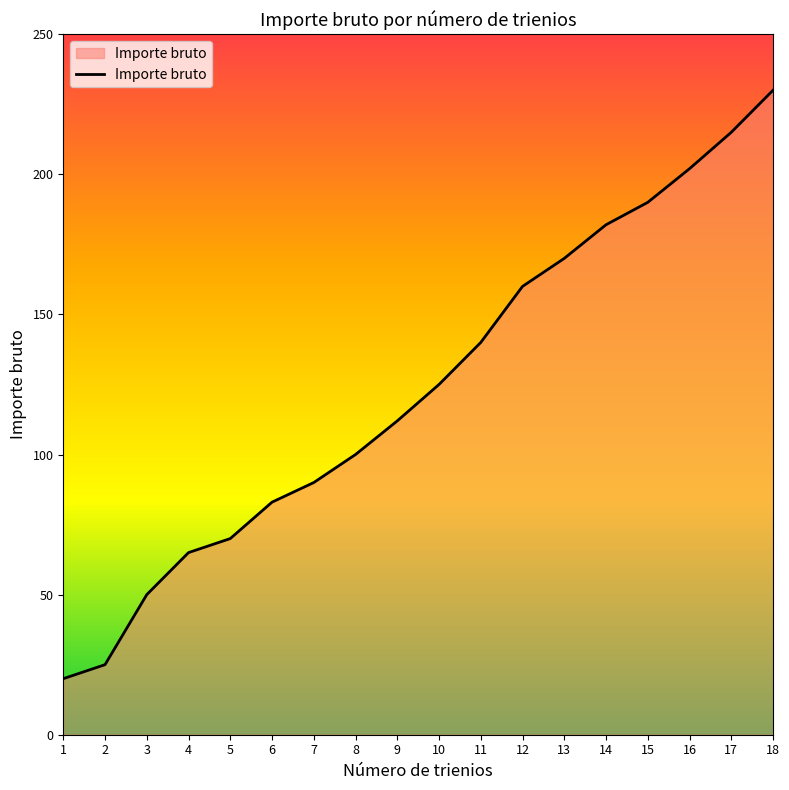

What is the maximum value shown in the chart?

230